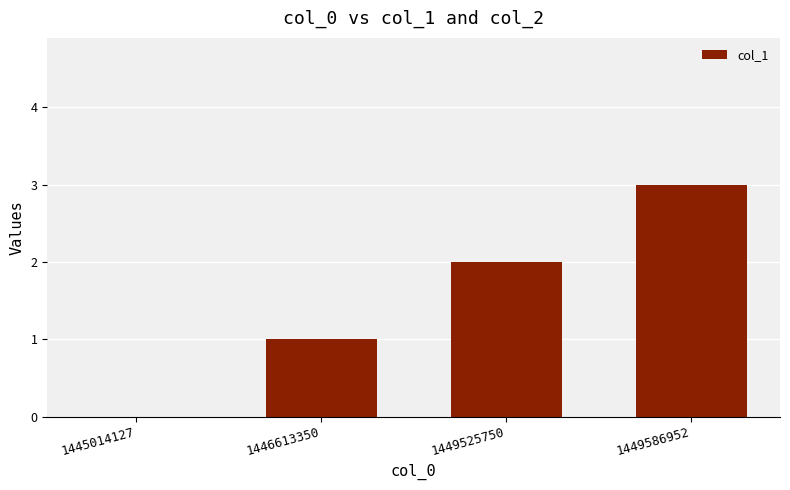

What is the sum of the values at 1446613350 and 1449586952?

4